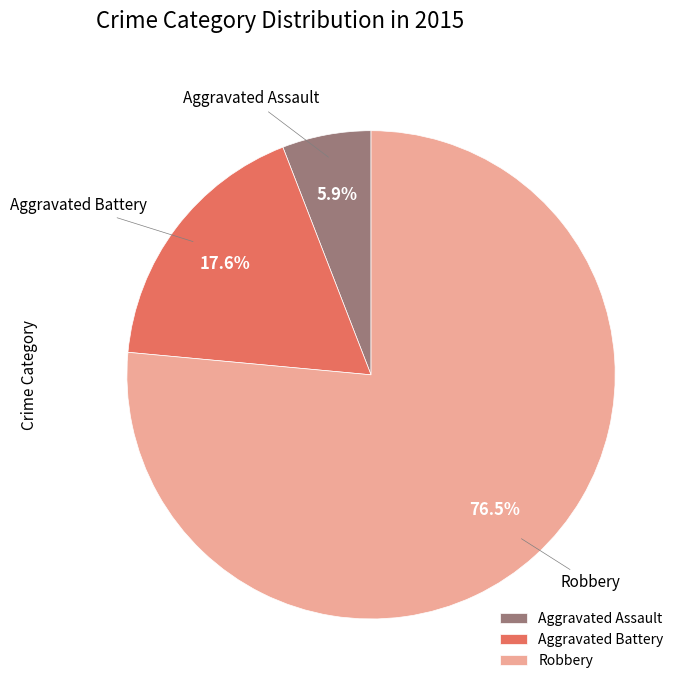

What is the largest slice in the pie chart?

Robbery